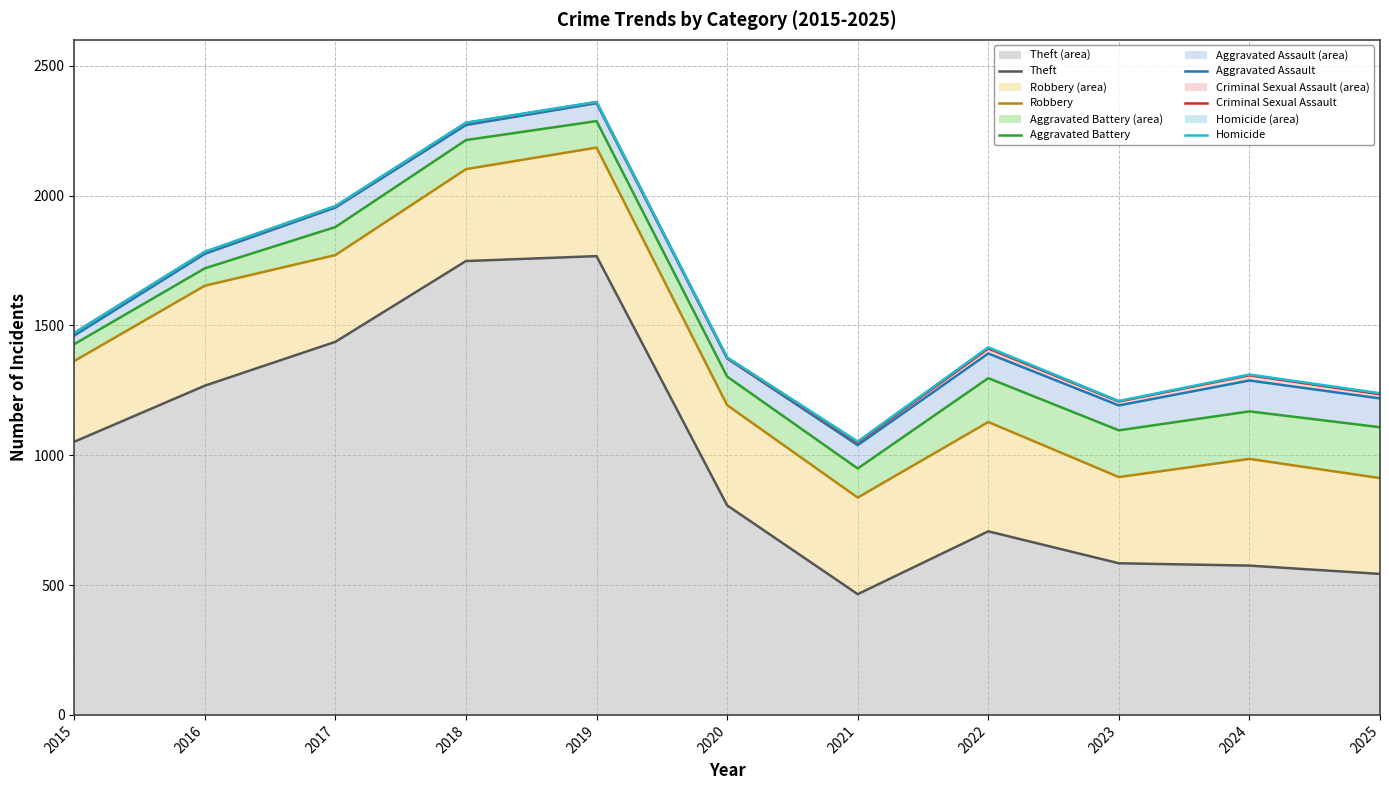

Count the number of categories in the chart.

11